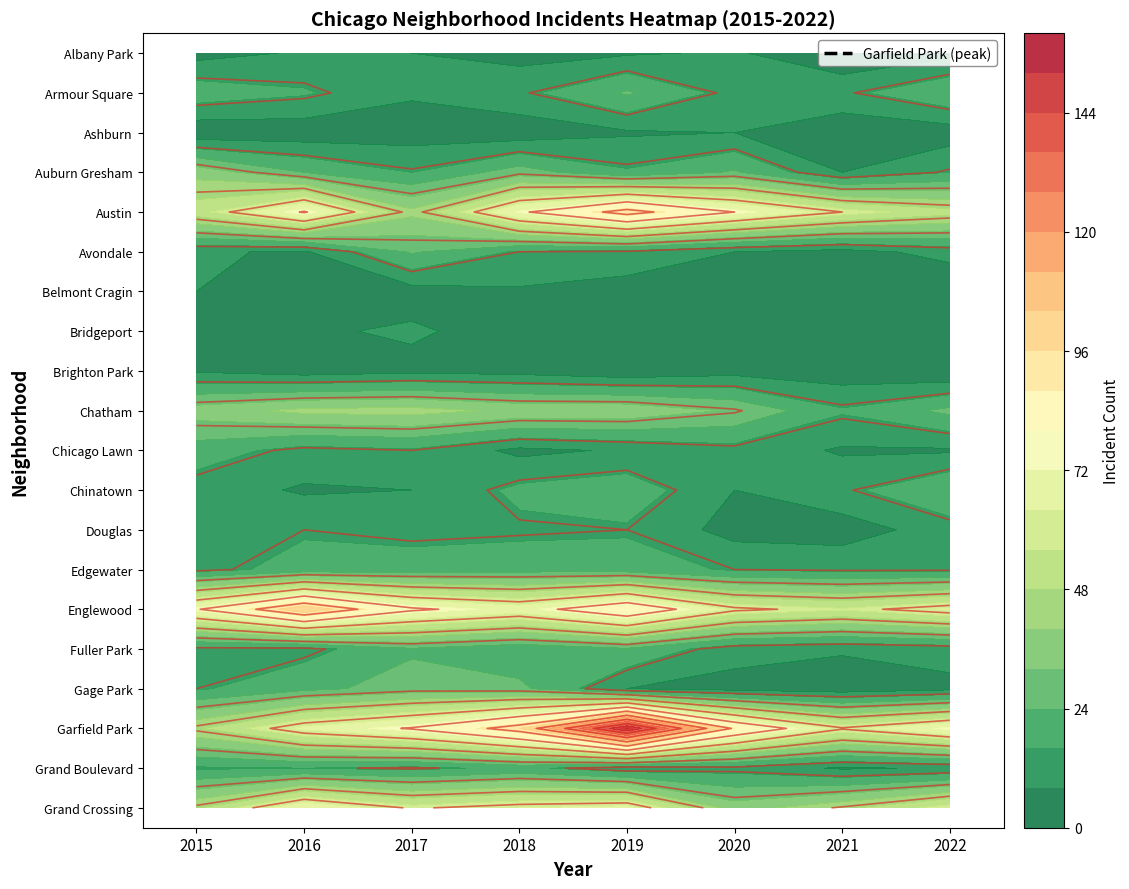

How many values in the Brighton Park series are below 5?

4